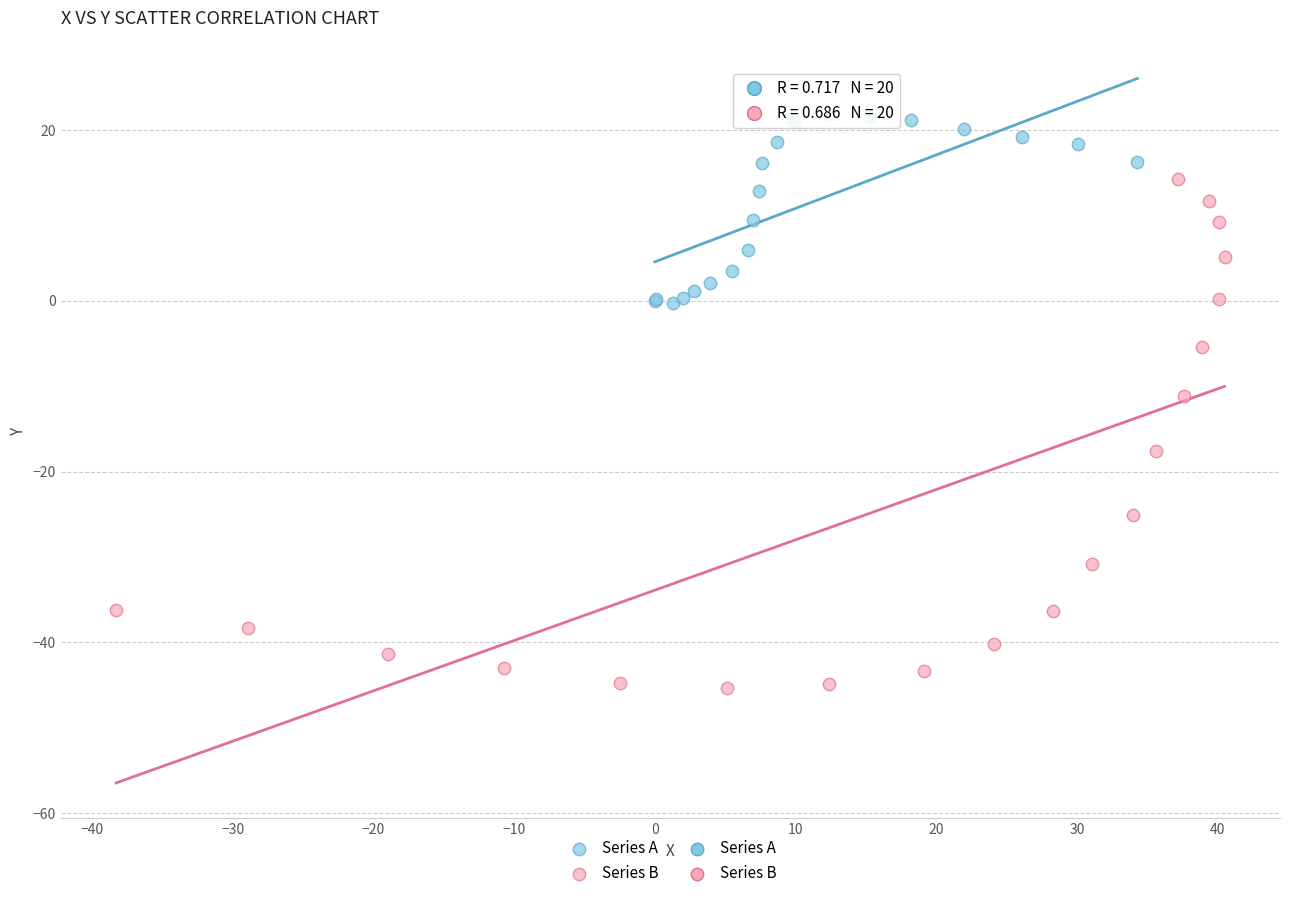

Which series reaches the minimum Y coordinate?

Series B